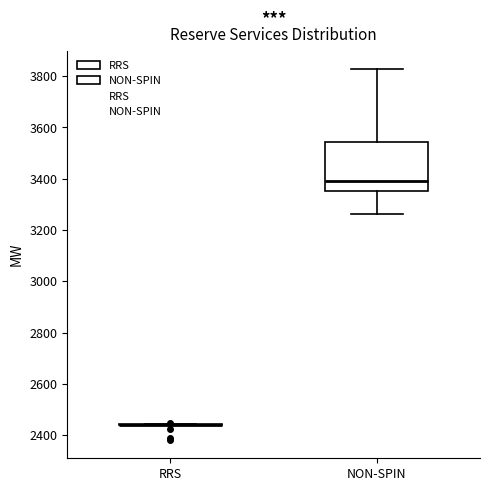

Reading left to right, transcribe this box plot: for each box, give where its median line is, the range the box spans, and where its two whiskers end, as read against the y-axis. The values are not printed on the chart, so give them approximately, as read against the axis.

RRS: box collapsed to a line at 2440, whiskers 2440 to 2440
NON-SPIN: median 3400, box 3360 to 3540, whiskers 3260 to 3820